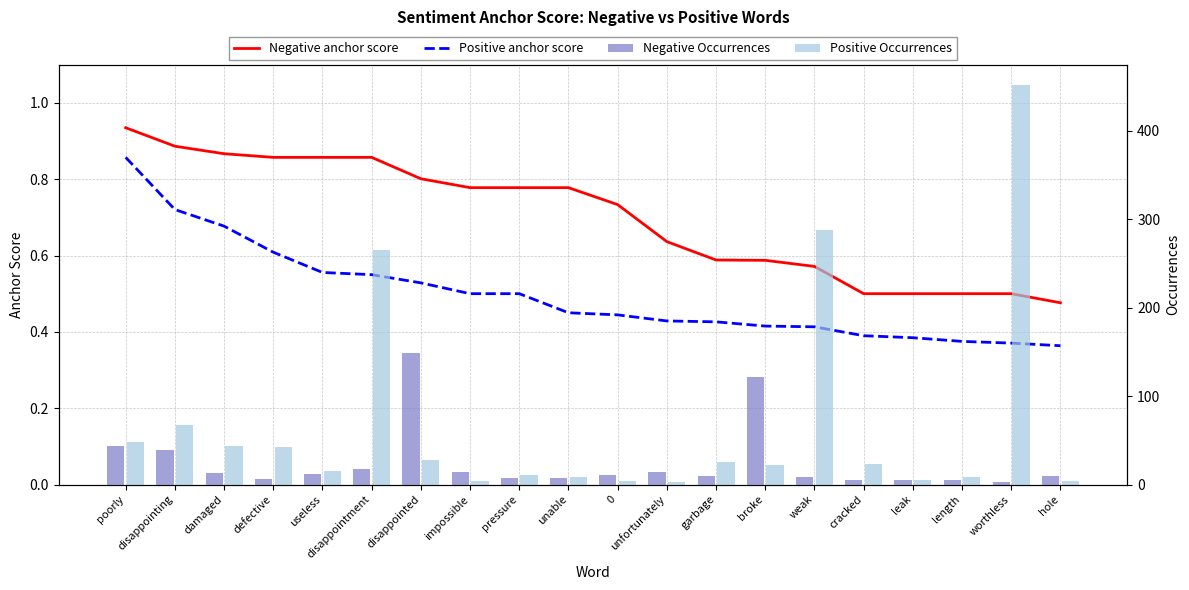

What are all the series names shown in the legend?

Negative anchor score, Positive anchor score, Negative Occurrences, Positive Occurrences